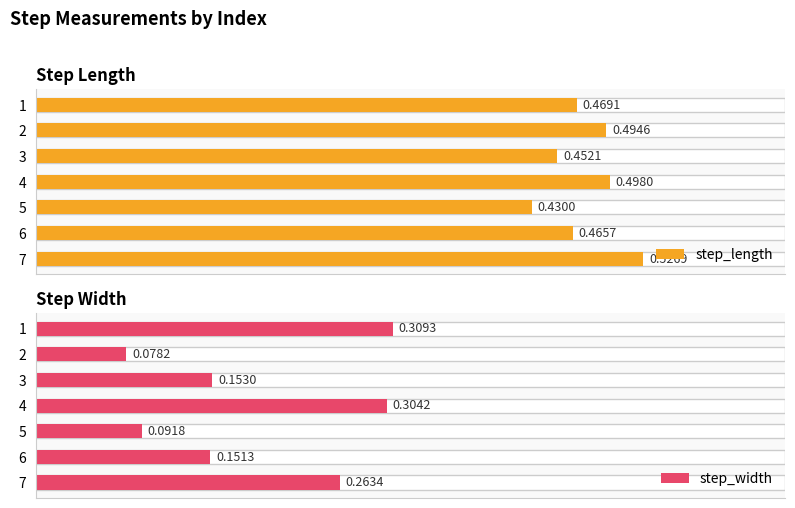

What is the difference between the maximum and second lowest values in the step_width series?

0.2